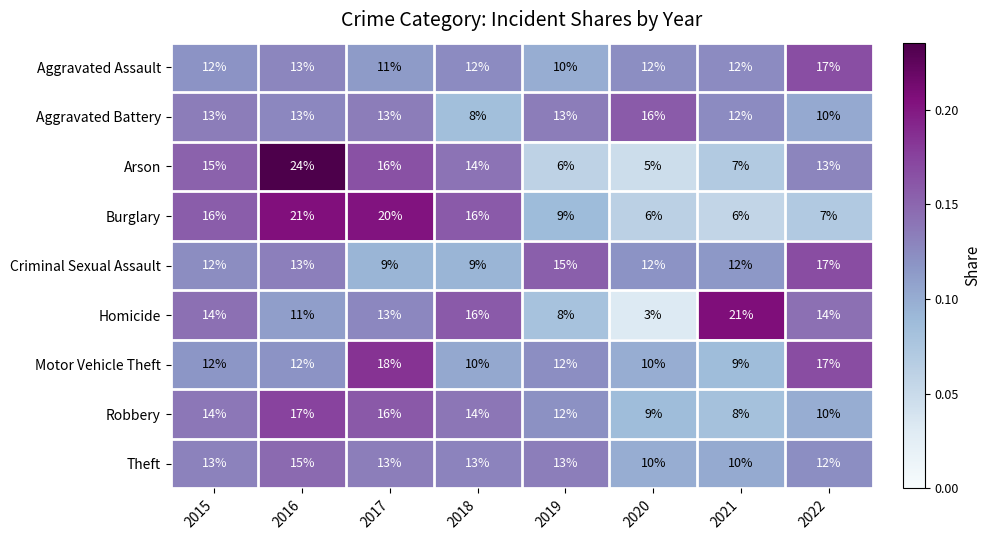

What is the sum of the Aggravated Assault values at 2016 and 2015?

25